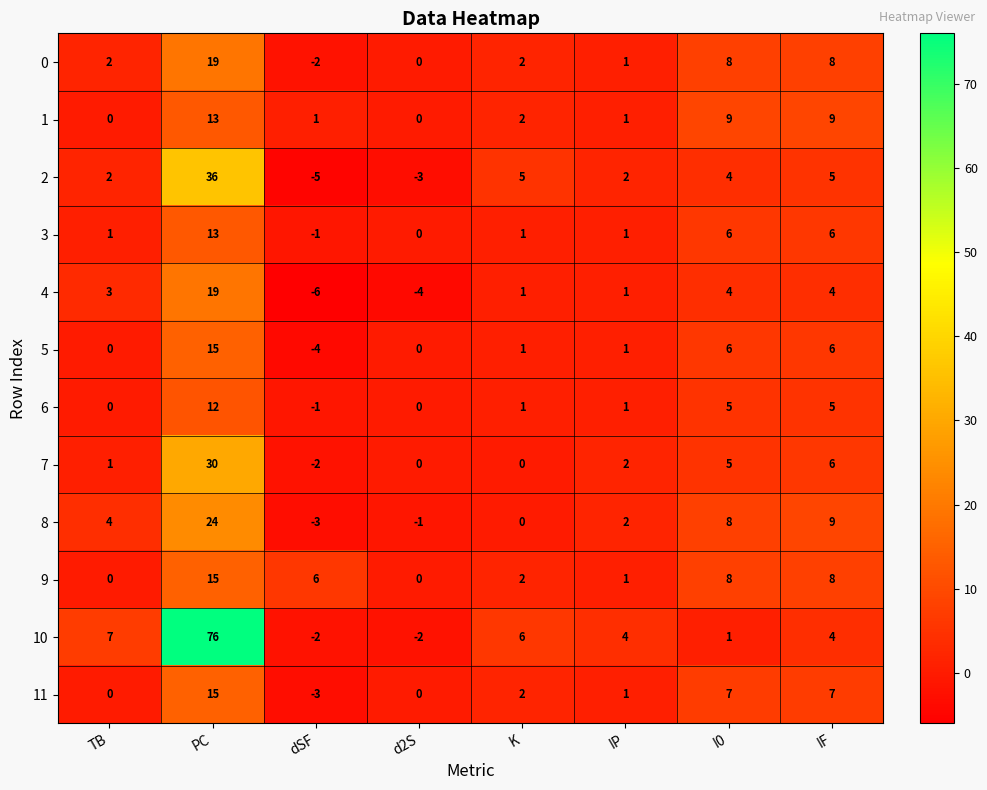

Count the number of categories in the chart.

8